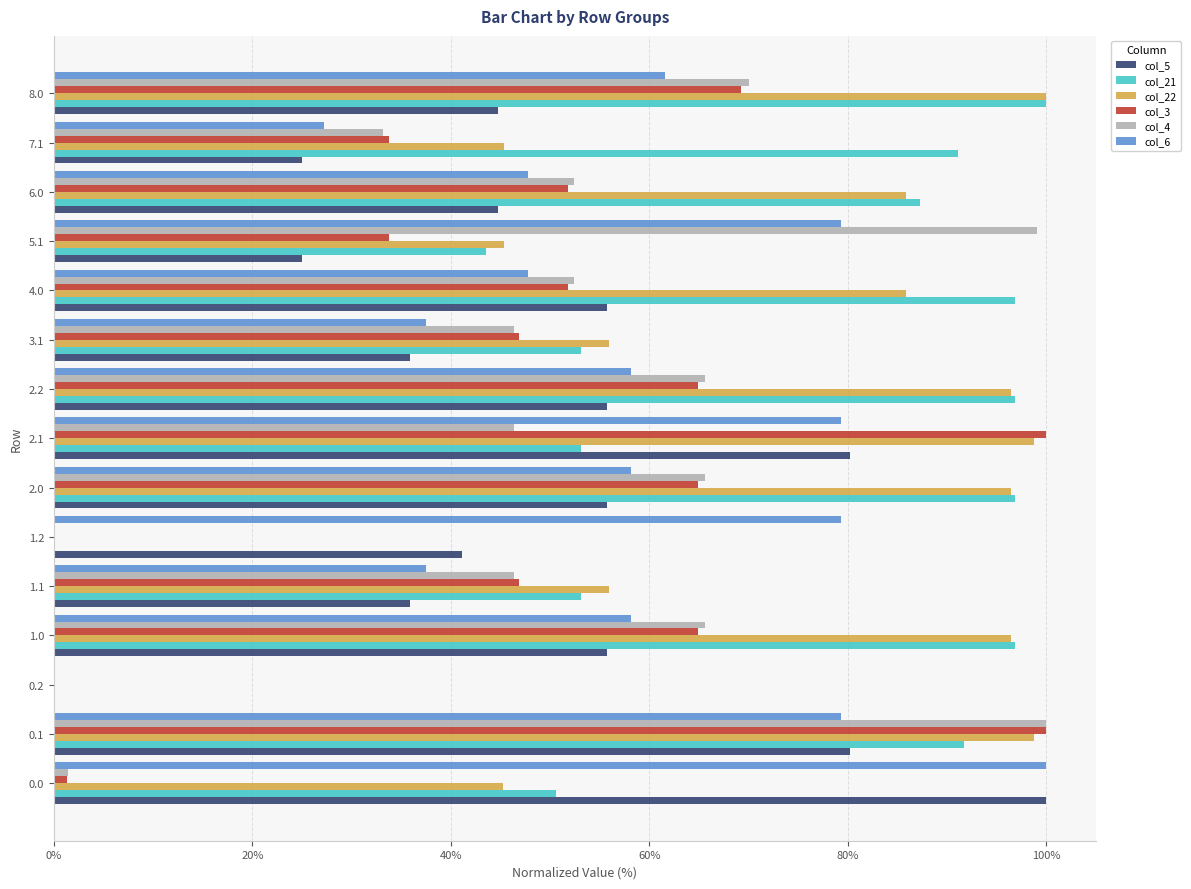

What is the sum of all col_4 values?

744.6